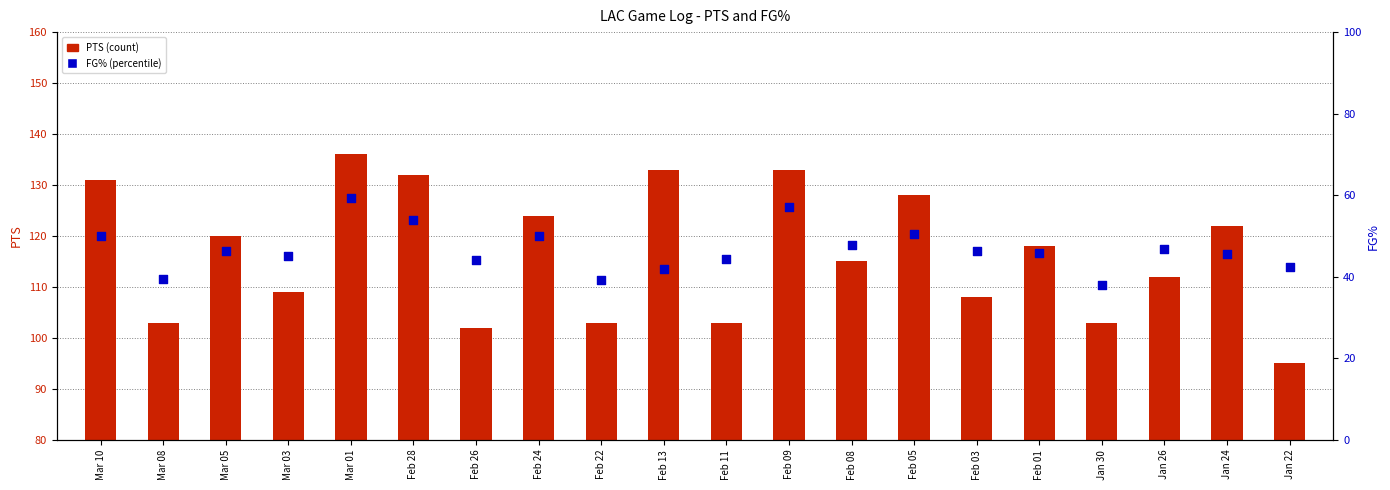

At which category is the sum across all series the highest?

Mar 01